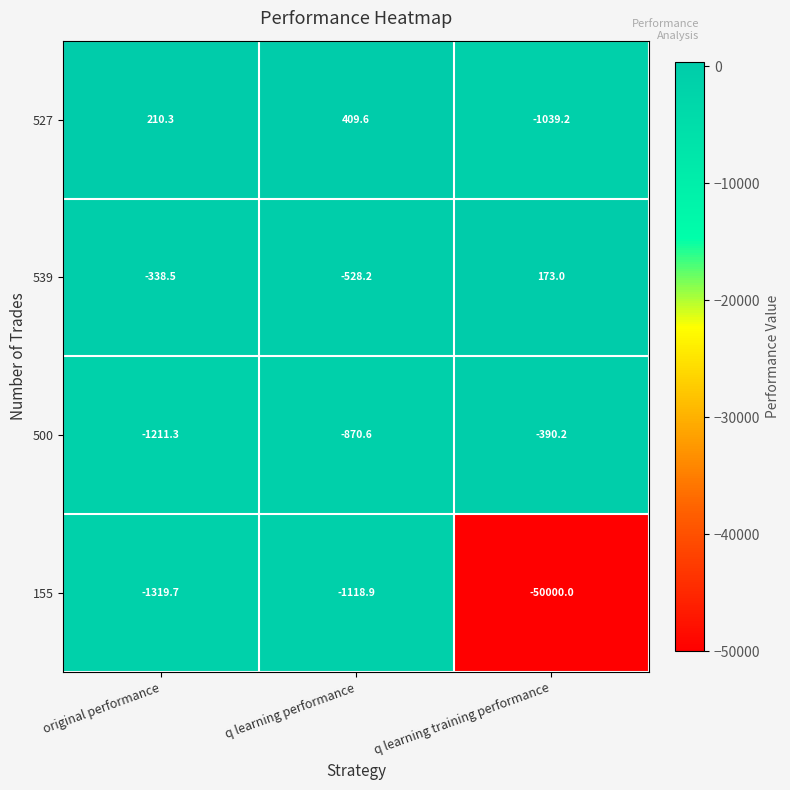

What is the difference between the maximum and minimum values in the 500 series?

821.1